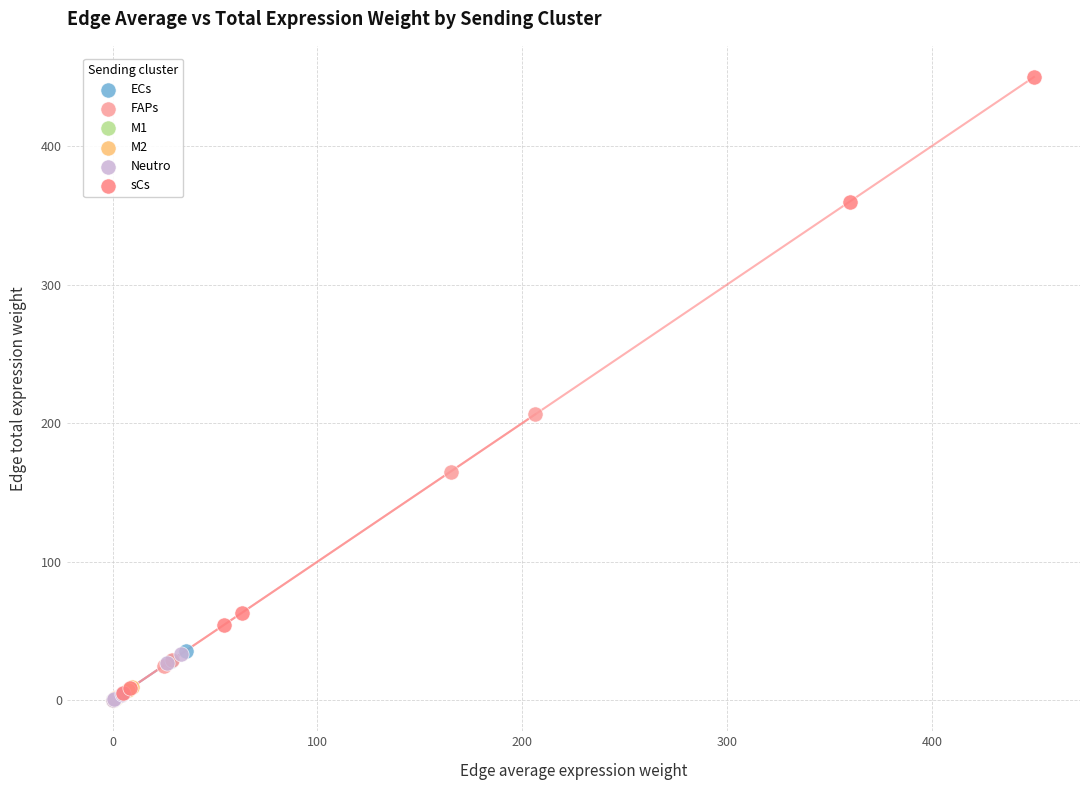

Which series has the widest spread of Y values?

sCs